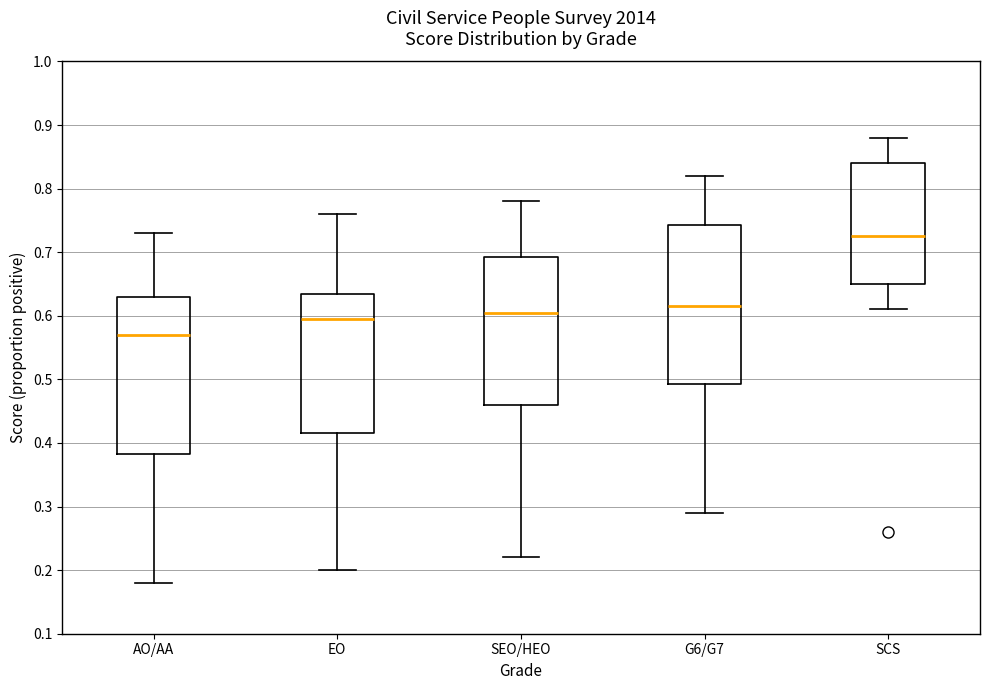

Which box's median line is the highest?

SCS